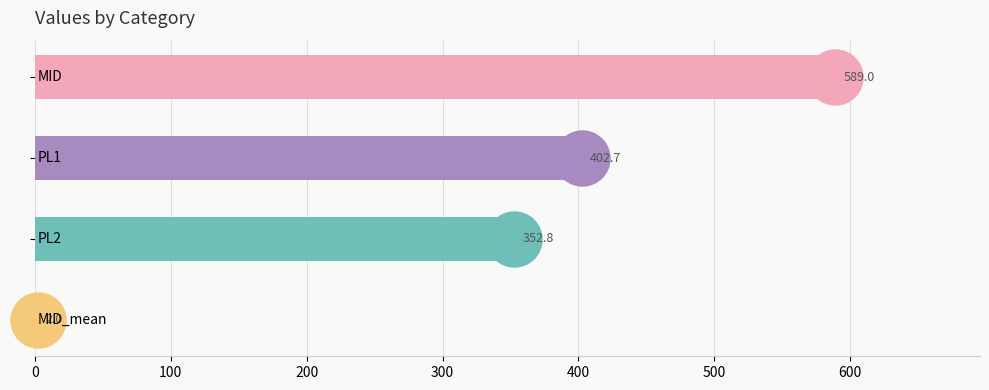

What is the greatest value displayed?

589.0